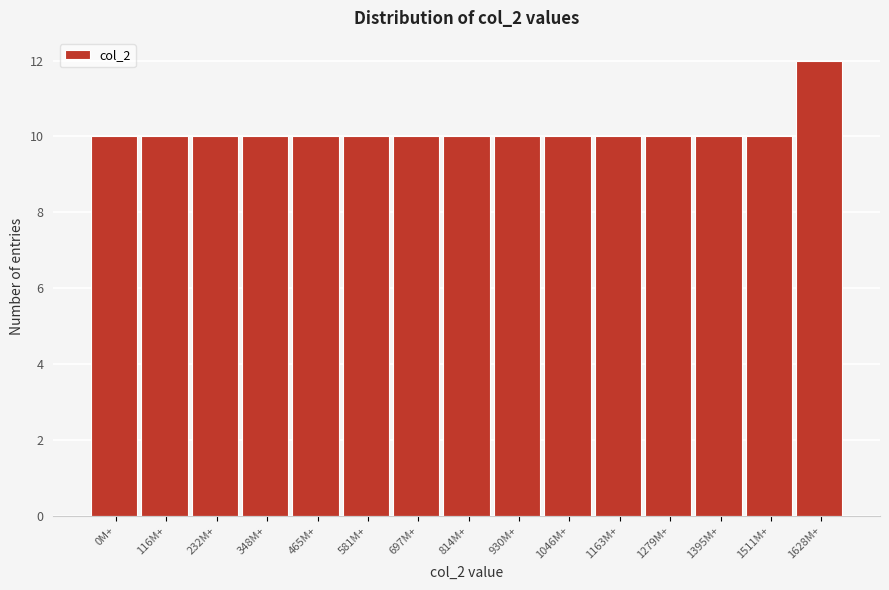

Reading right to left, what are all the values shown in this chart?

12	10	10	10	10	10	10	10	10	10	10	10	10	10	10